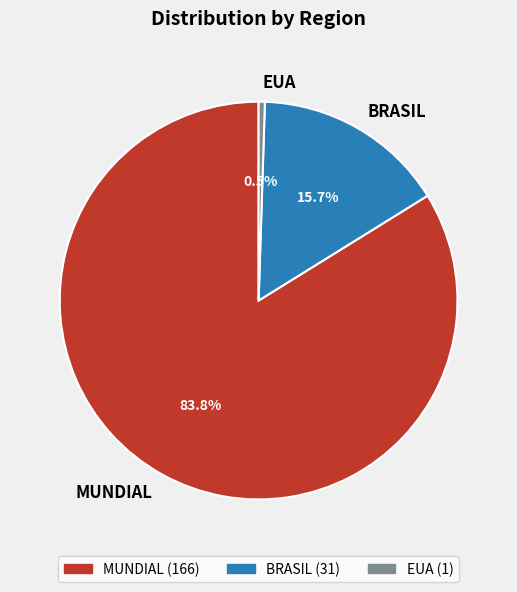

What is the largest slice in the pie chart?

MUNDIAL